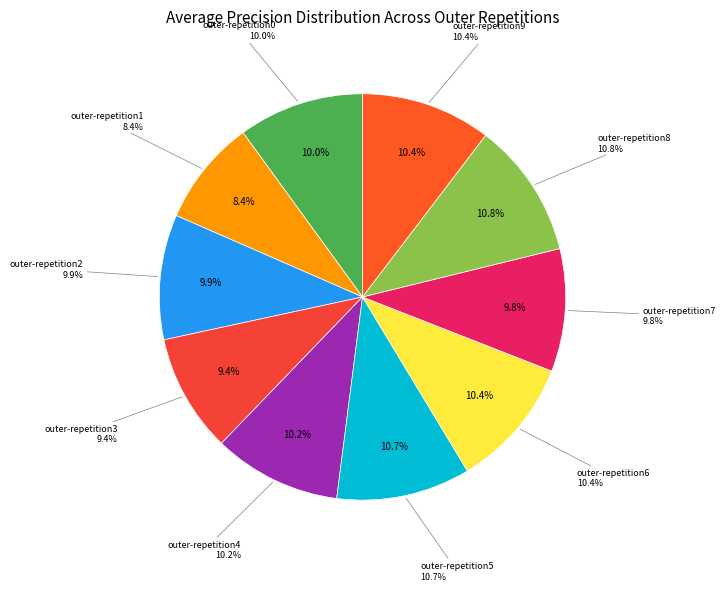

How many segments does this pie chart have?

10